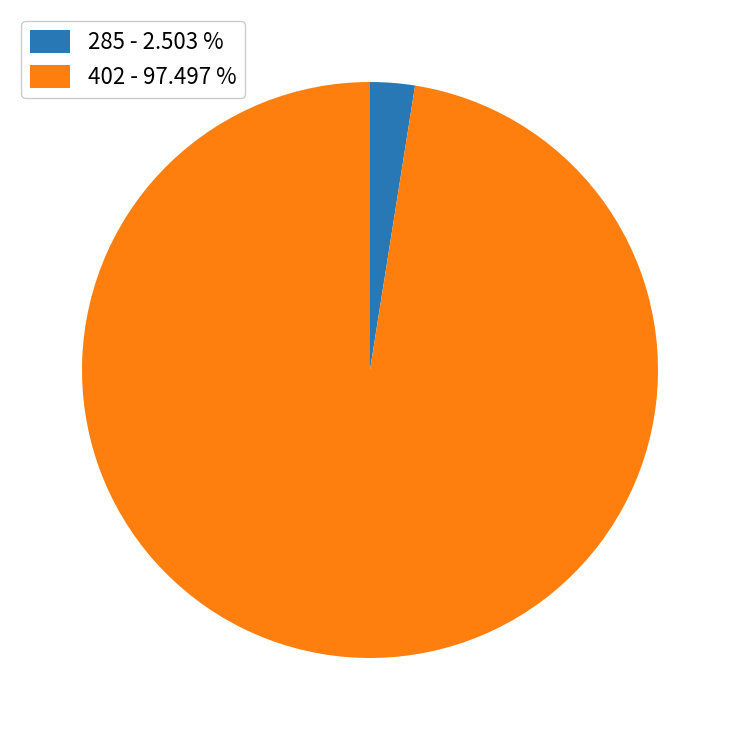

Rank the categories by value from lowest to highest.

285, 402